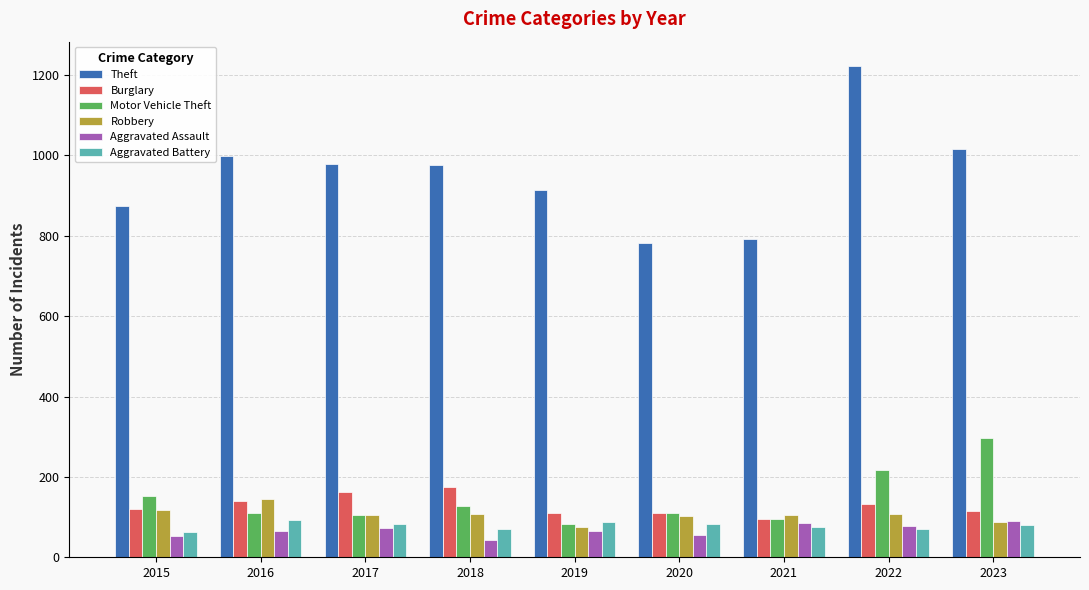

What value does the Aggravated Assault series have at 2017, to the nearest 5?

70